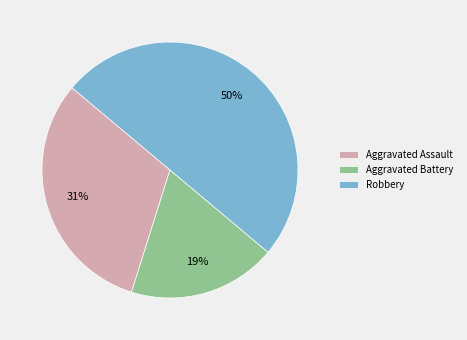

Which category has the biggest portion of the pie?

Robbery